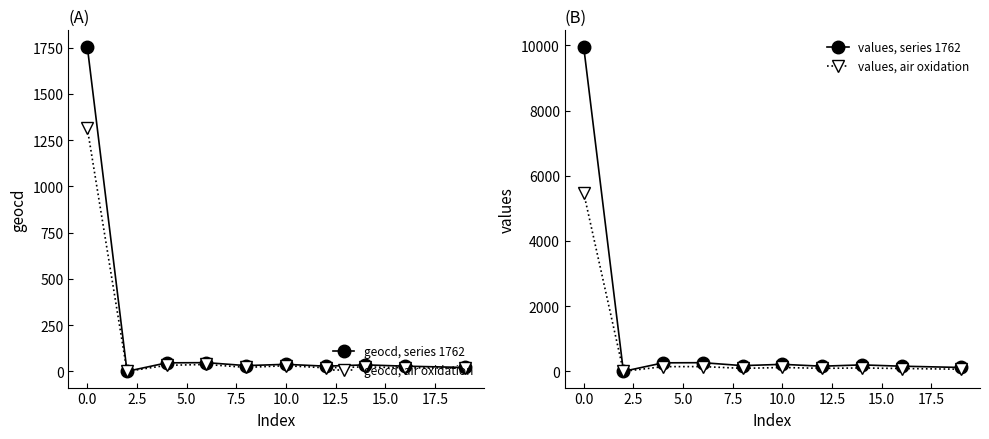

Reading left to right, what are all the values shown in this chart?

geocd, series 1762: 1756.0	0.0	46.0	47.0	31.0	38.0	28.0	35.0	28.0	21.0
geocd, air oxidation: 1315.0	0.0	32.5	37.2	21.2	30.5	19.0	24.2	19.0	17.8
values, series 1762: 9965.0	0.0	261.0	266.0	175.0	215.0	158.0	198.0	158.0	119.0
values, air oxidation: 5480.8	0.0	143.6	146.3	91.3	118.3	91.9	103.9	86.9	65.5